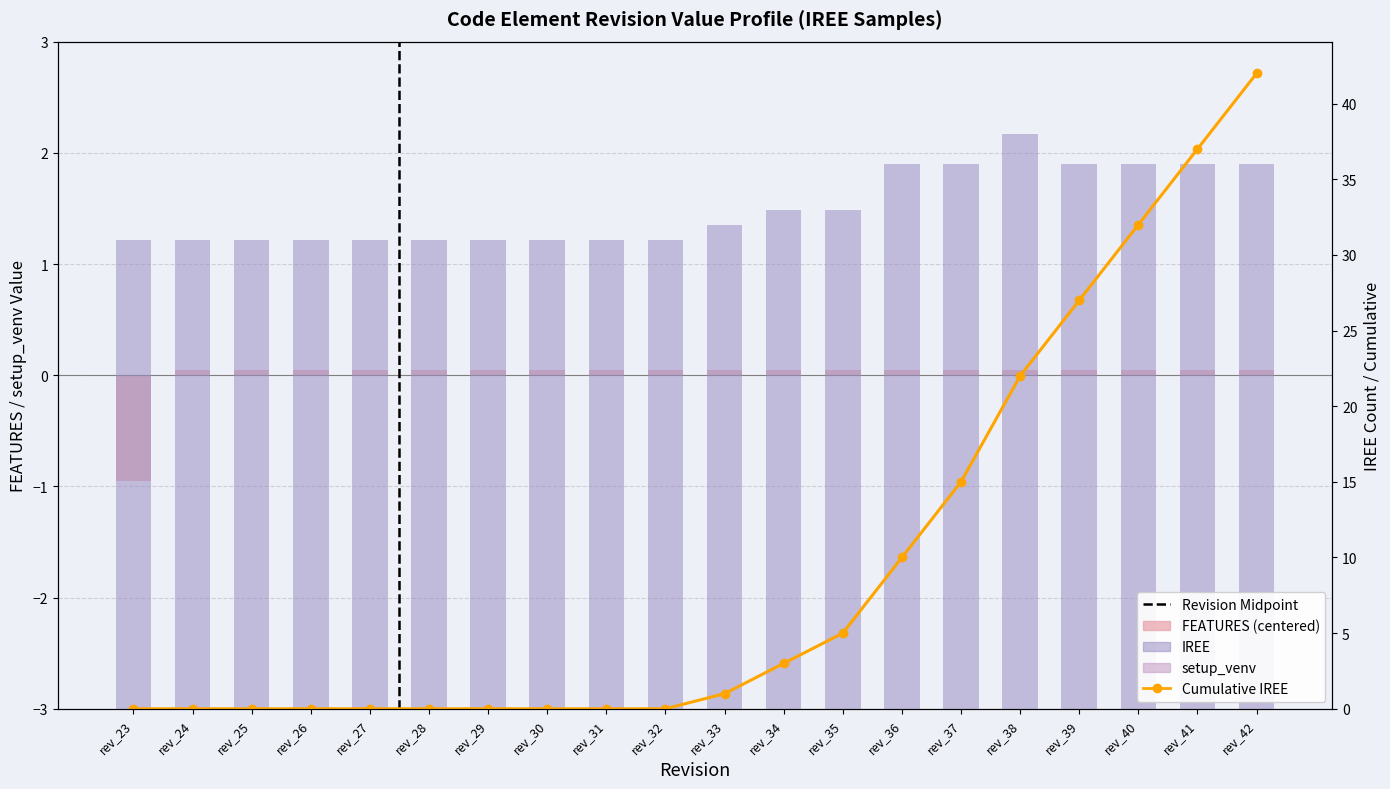

Reading left to right, extract all data points from this chart.

FEATURES (centered): rev_23=-1.0	rev_24=0.0	rev_25=0.0	rev_26=0.0	rev_27=0.0	rev_28=0.0	rev_29=0.0	rev_30=0.0	rev_31=0.0	rev_32=0.0	rev_33=0.0	rev_34=0.0	rev_35=0.0	rev_36=0.0	rev_37=0.0	rev_38=0.0	rev_39=0.0	rev_40=0.0	rev_41=0.0	rev_42=0.0
setup_venv: rev_23=0.0	rev_24=0.0	rev_25=0.0	rev_26=0.0	rev_27=0.0	rev_28=0.0	rev_29=0.0	rev_30=0.0	rev_31=0.0	rev_32=0.0	rev_33=0.0	rev_34=0.0	rev_35=0.0	rev_36=0.0	rev_37=0.0	rev_38=0.0	rev_39=0.0	rev_40=0.0	rev_41=0.0	rev_42=0.0
Cumulative IREE: rev_23=0.0	rev_24=0.0	rev_25=0.0	rev_26=0.0	rev_27=0.0	rev_28=0.0	rev_29=0.0	rev_30=0.0	rev_31=0.0	rev_32=0.0	rev_33=1.0	rev_34=3.0	rev_35=5.0	rev_36=10.0	rev_37=15.0	rev_38=22.0	rev_39=27.0	rev_40=32.0	rev_41=37.0	rev_42=42.0
IREE: rev_23=31.0	rev_24=31.0	rev_25=31.0	rev_26=31.0	rev_27=31.0	rev_28=31.0	rev_29=31.0	rev_30=31.0	rev_31=31.0	rev_32=31.0	rev_33=32.0	rev_34=33.0	rev_35=33.0	rev_36=36.0	rev_37=36.0	rev_38=38.0	rev_39=36.0	rev_40=36.0	rev_41=36.0	rev_42=36.0